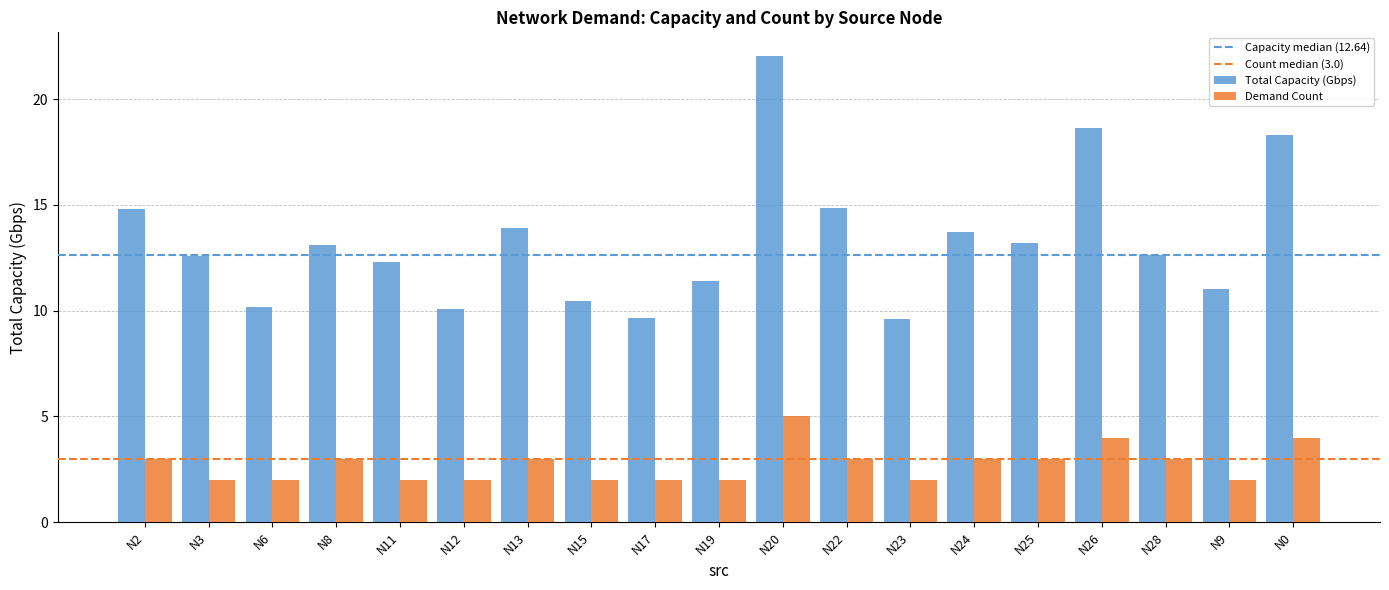

Rank the series by their maximum value, from highest to lowest.

Total Capacity (Gbps), Demand Count